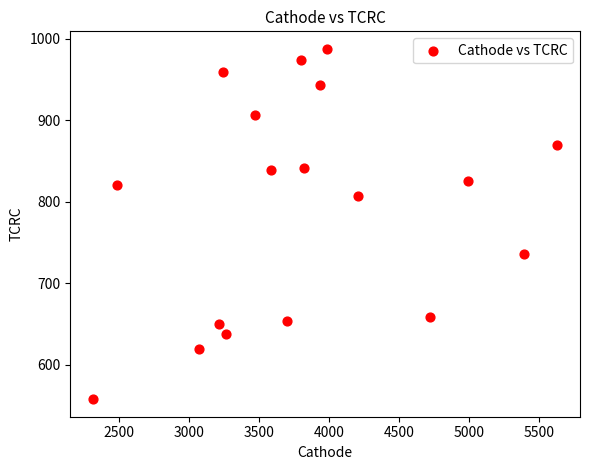

What is the range of X values (max minus min)?

3309.9